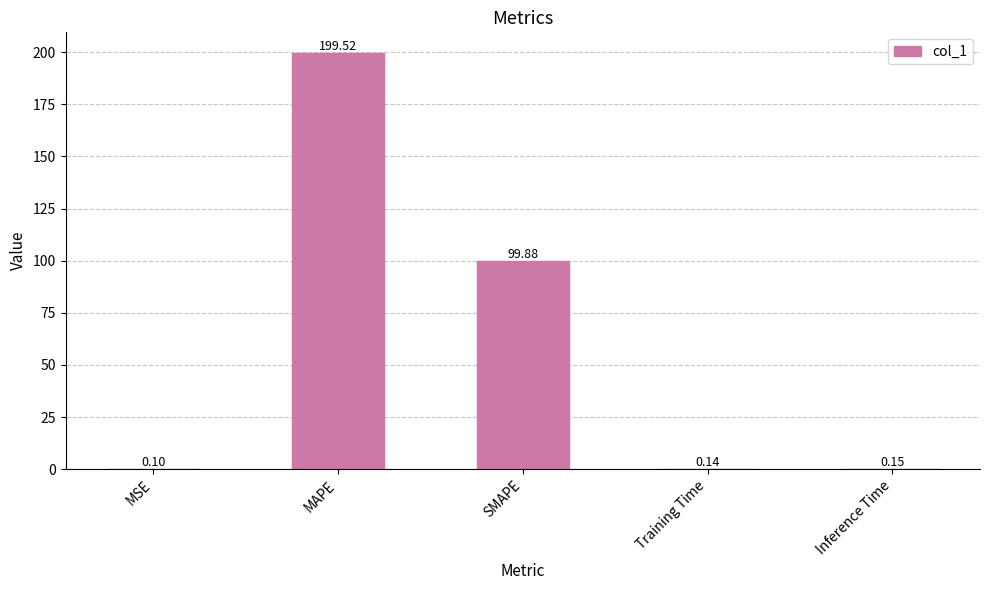

Which label corresponds to the largest value in the chart?

MAPE